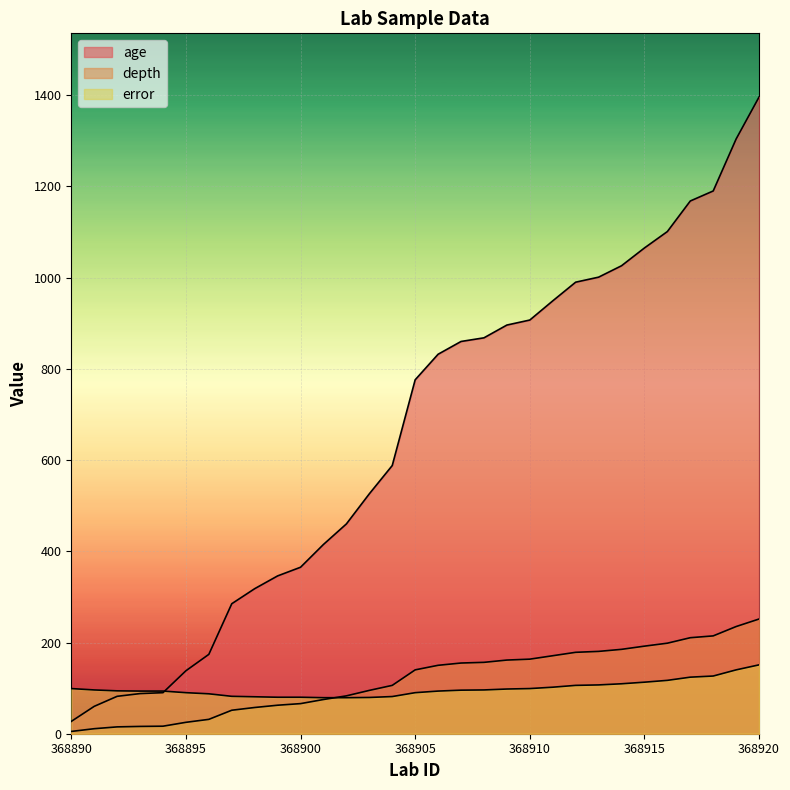

What is the total value across all series at 368895?

253.0